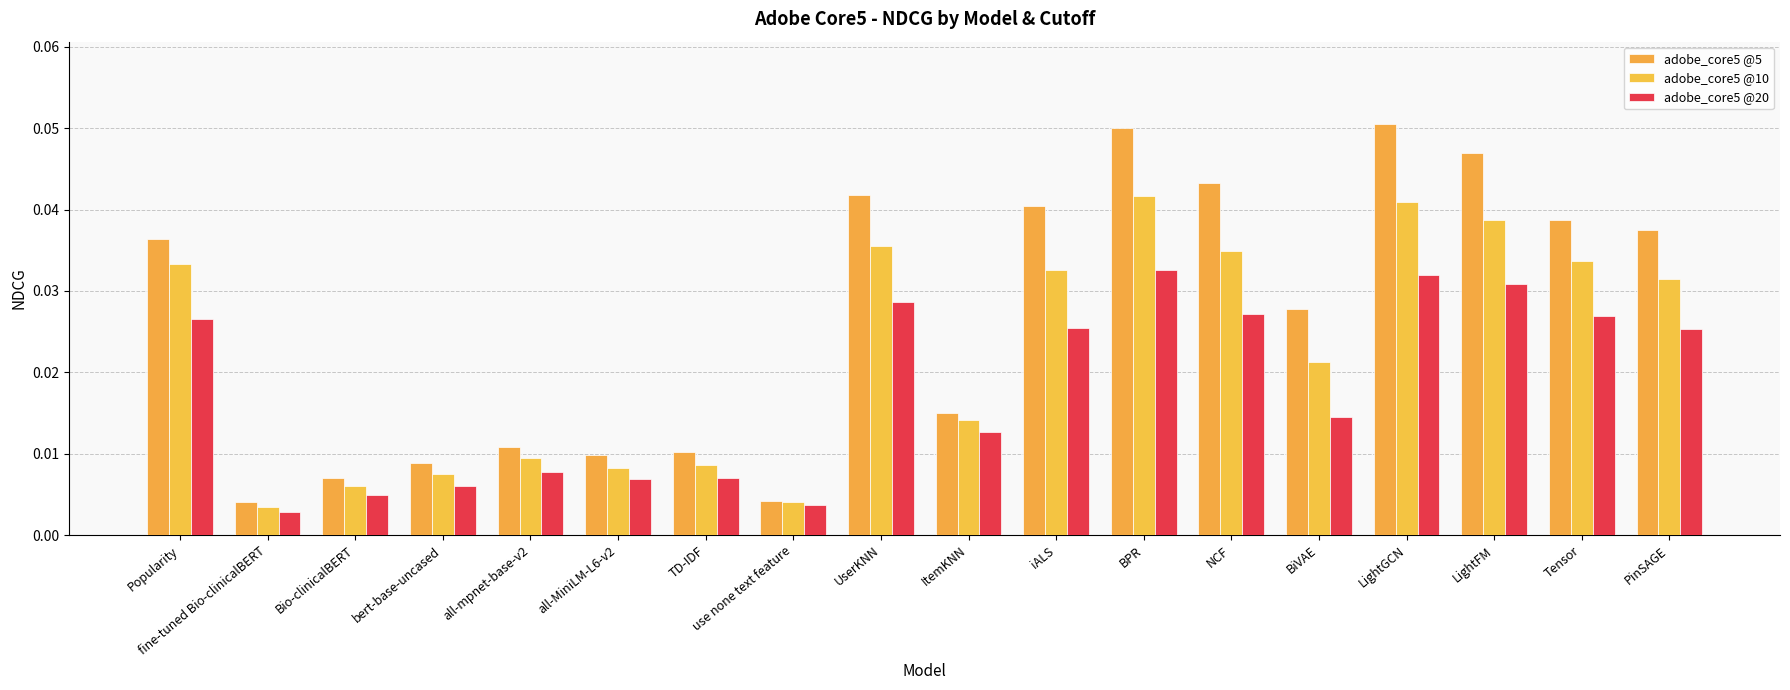

How many bars are there in total?

54